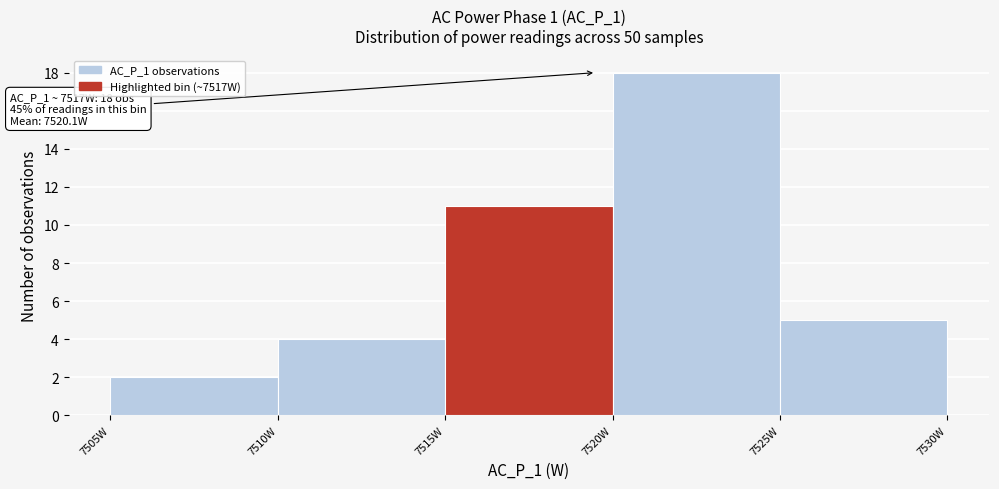

Over which range of the x-axis is the bar tallest?

7520 to 7525